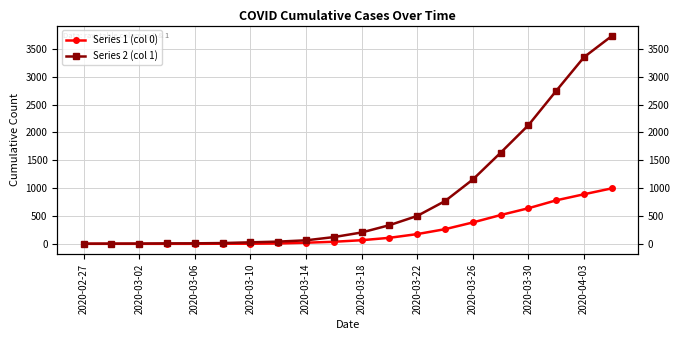

True or false: Series 1 (col 0) and Series 2 (col 1) cross at least once.

False